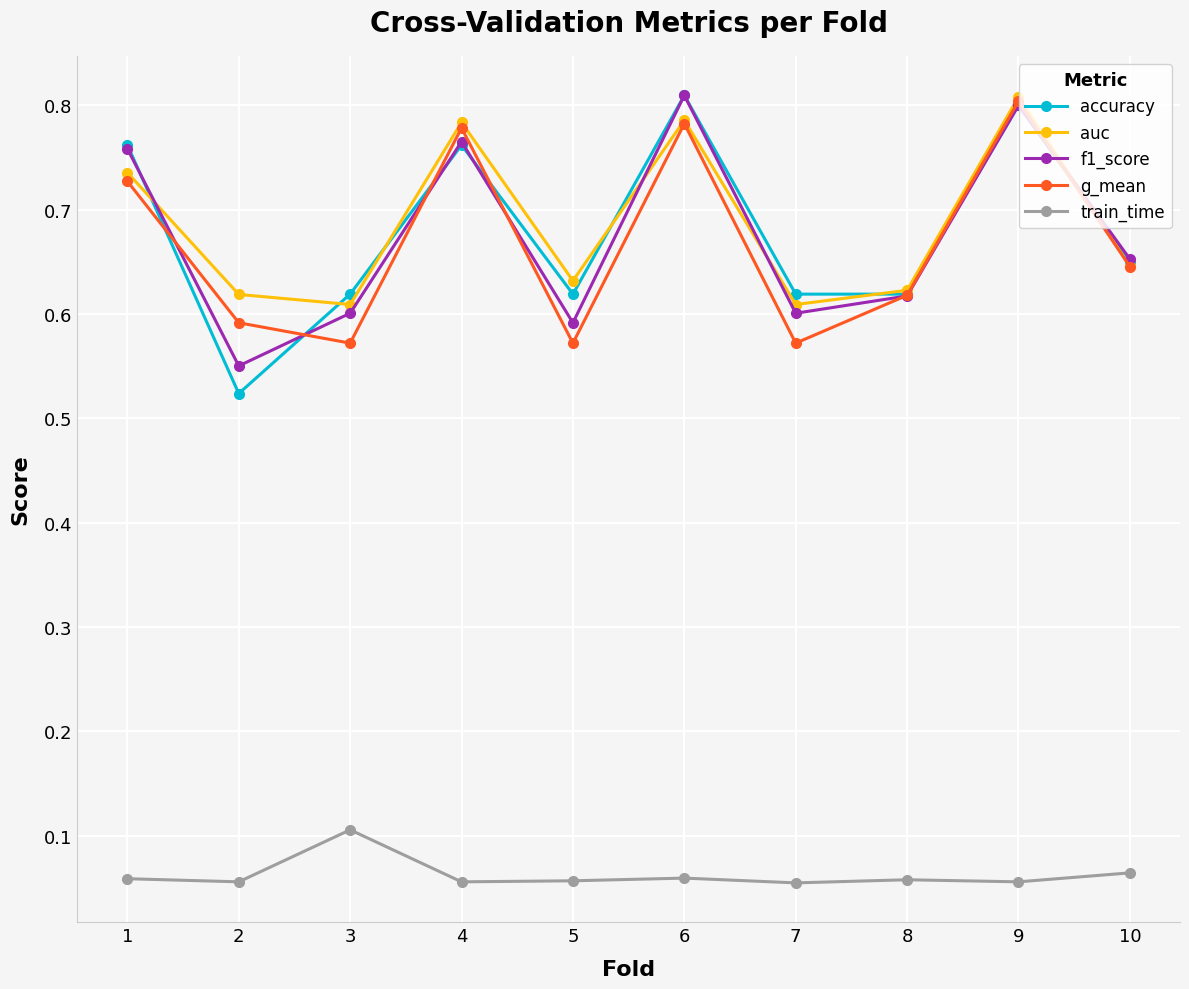

True or false: train_time and auc cross at least once.

False